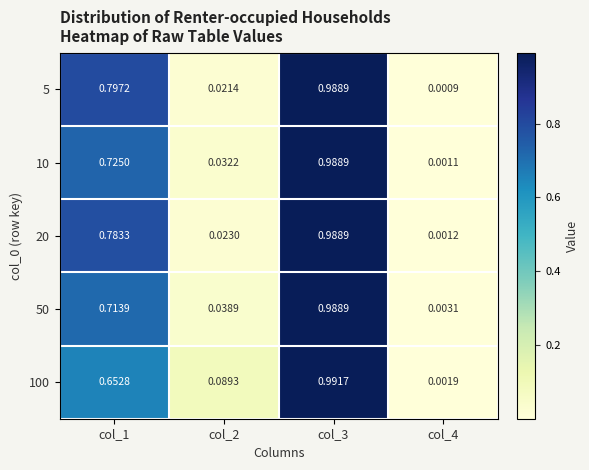

Is the value of 100 at col_3 greater than the value of 5 at col_4?

Yes